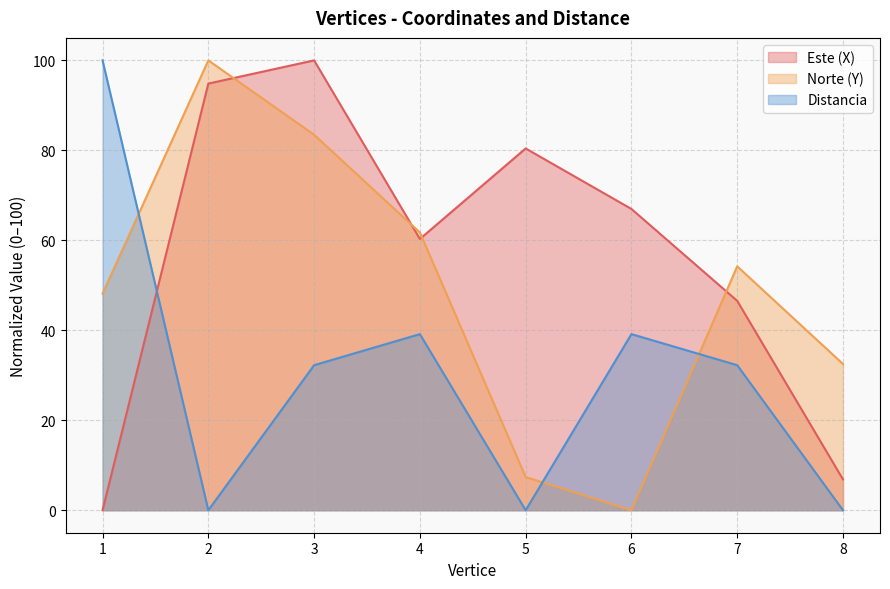

At which label does Distancia reach its minimum?

2